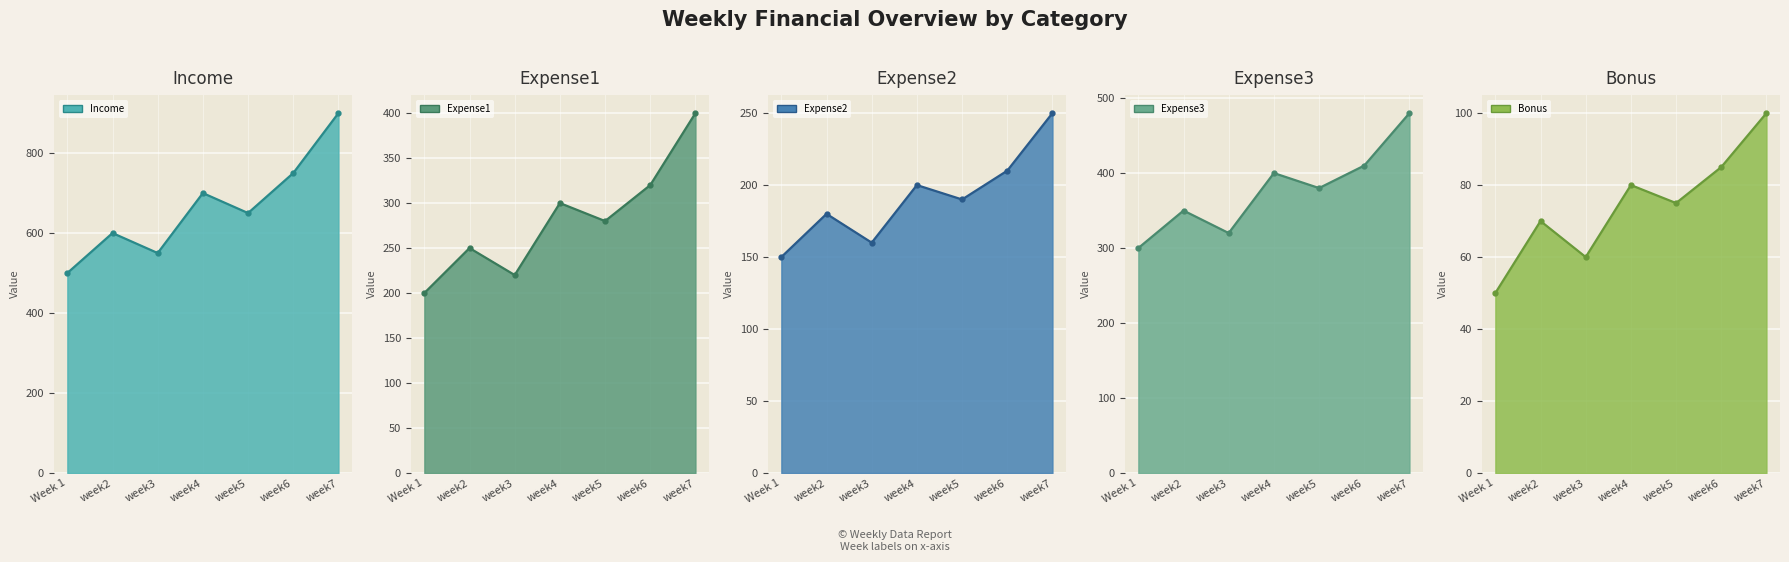

True or false: Expense3 and Expense2 cross at least once.

False